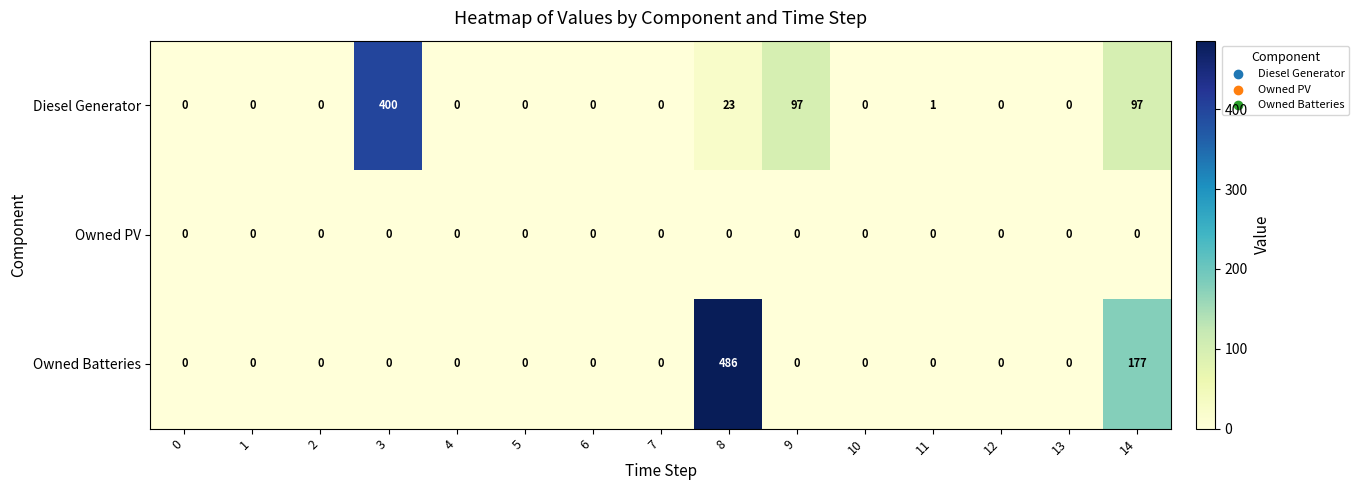

What is the spread (max minus min) of values at 11?

1